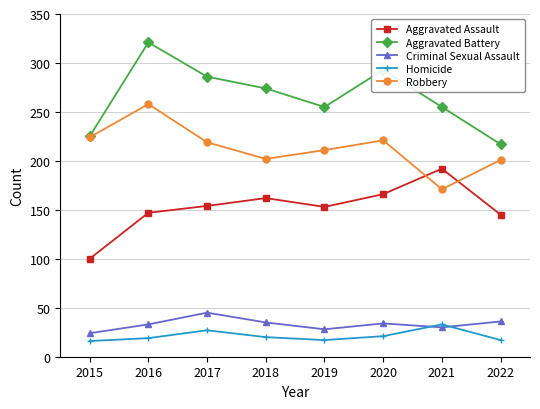

What is the difference between the Homicide values at 2018 and 2020?

1